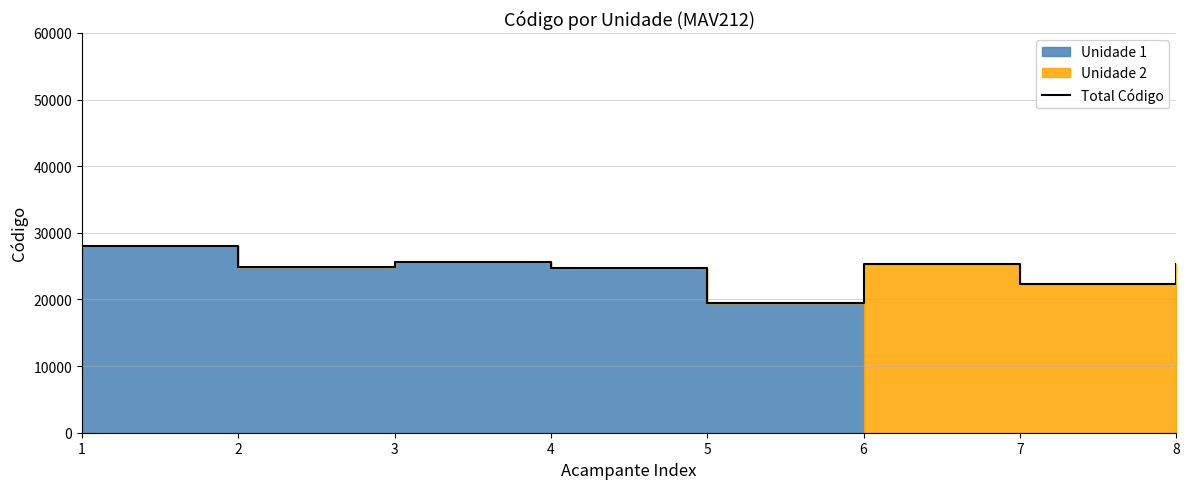

How many interior local peaks (higher than both neighbors) does the data have?

2